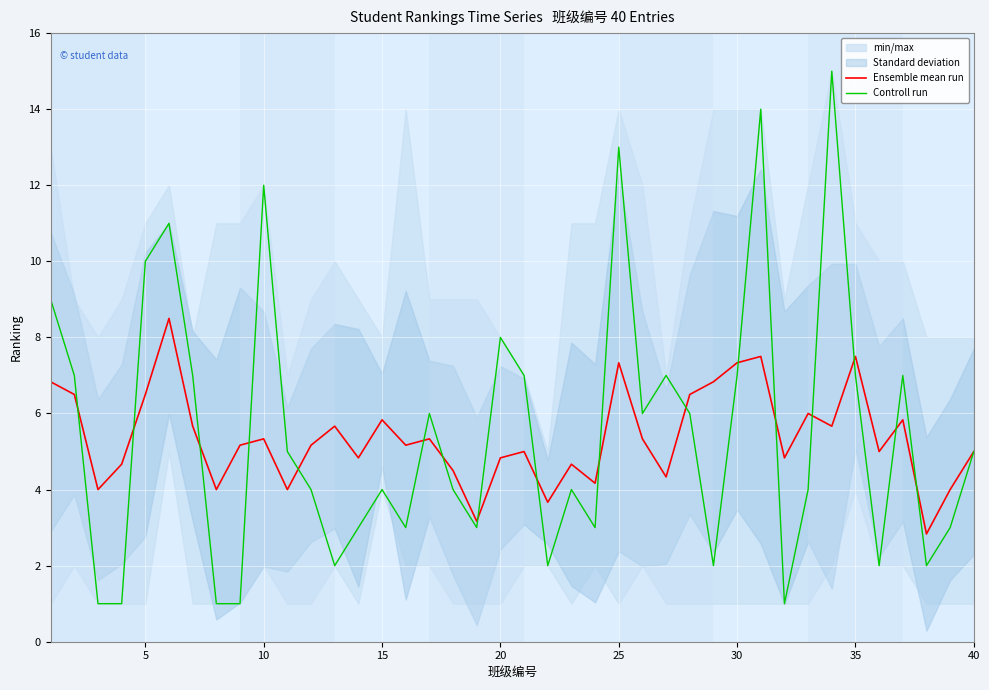

In Controll run, how many points are lower than both neighbors (excluding endpoints)?

10